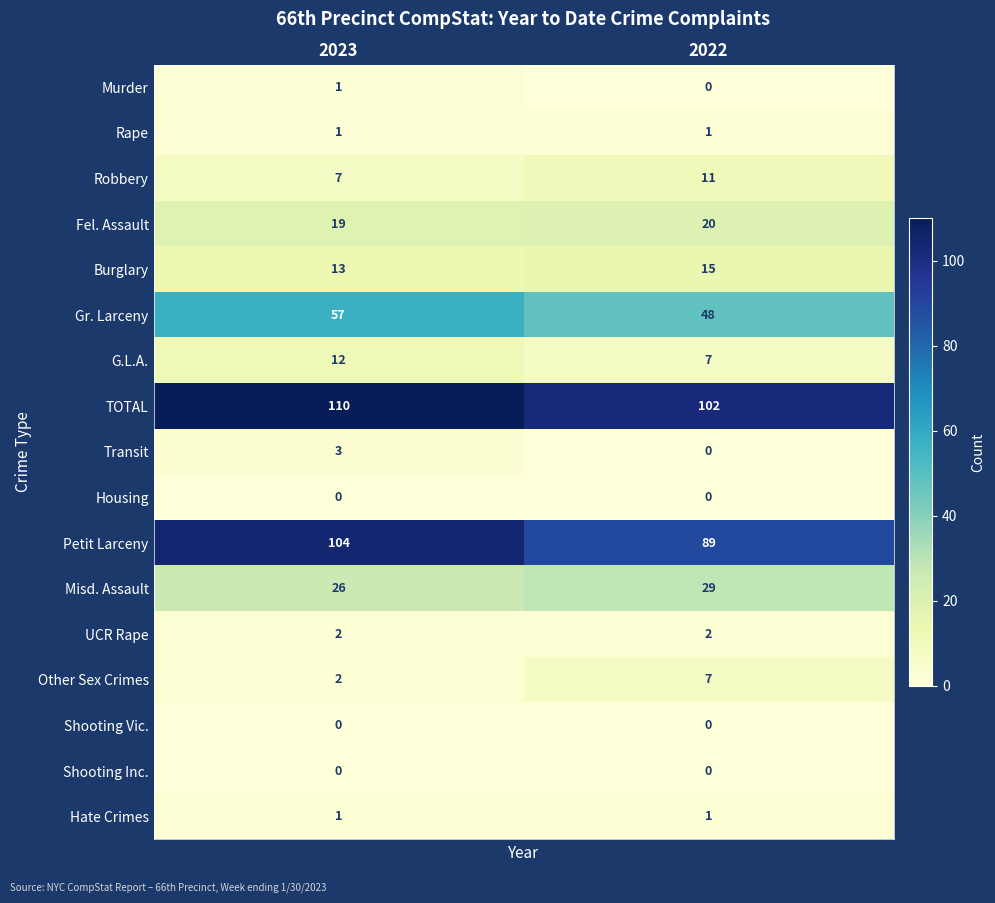

What is the maximum value shown in the chart?

110